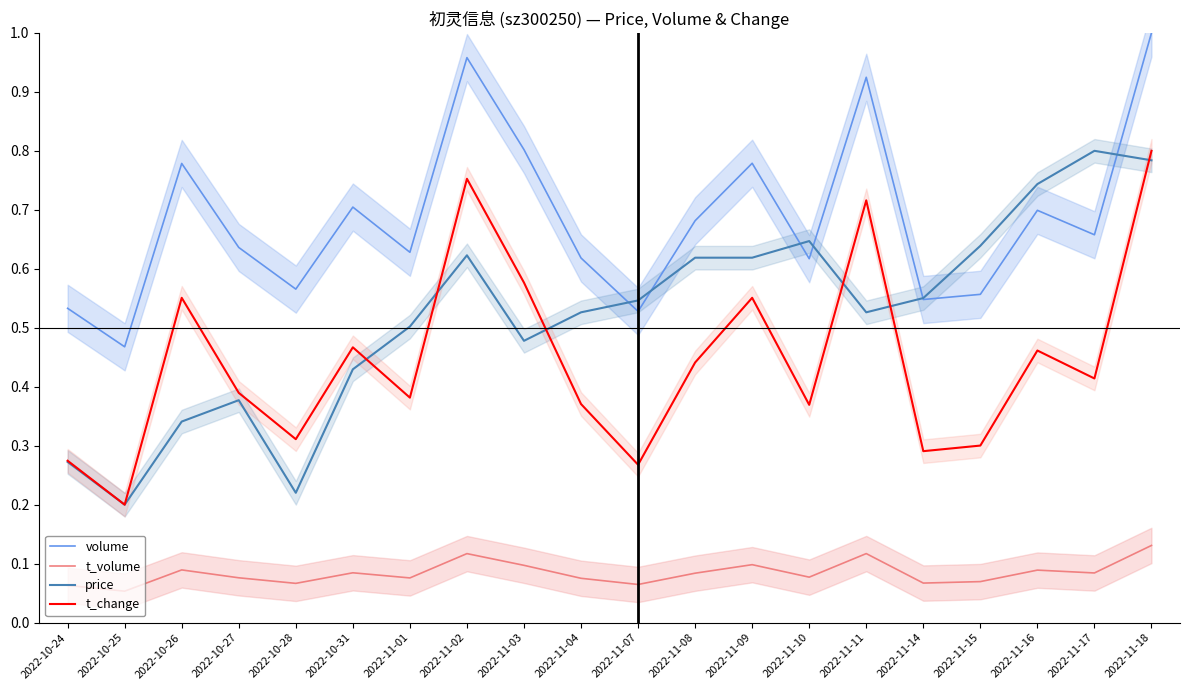

At how many categories does at least one series exceed 0?

20